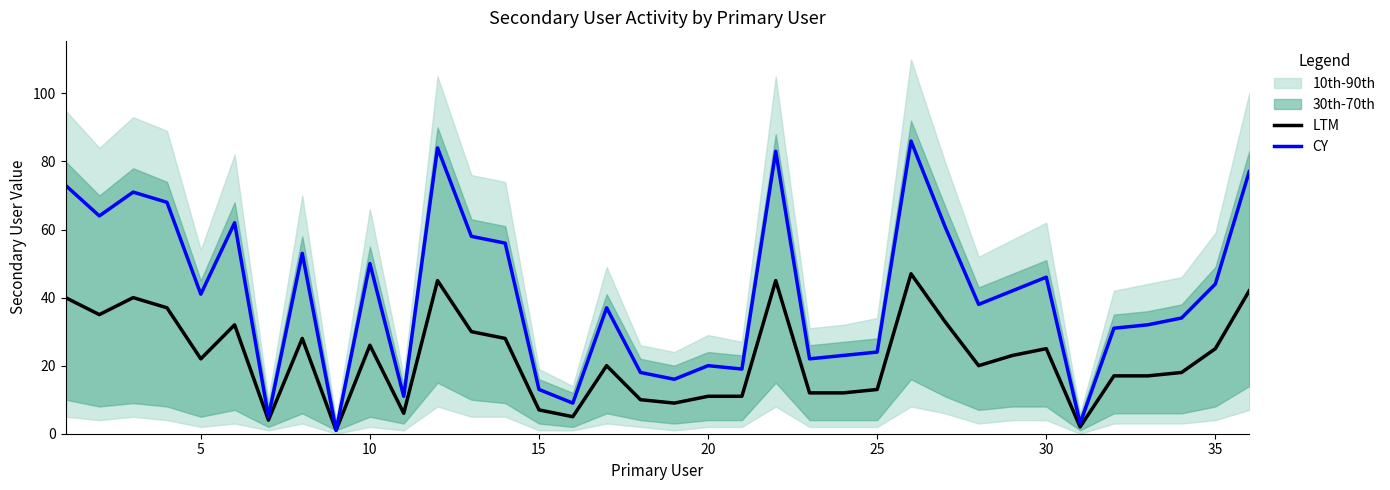

How many lines are shown in the chart?

2